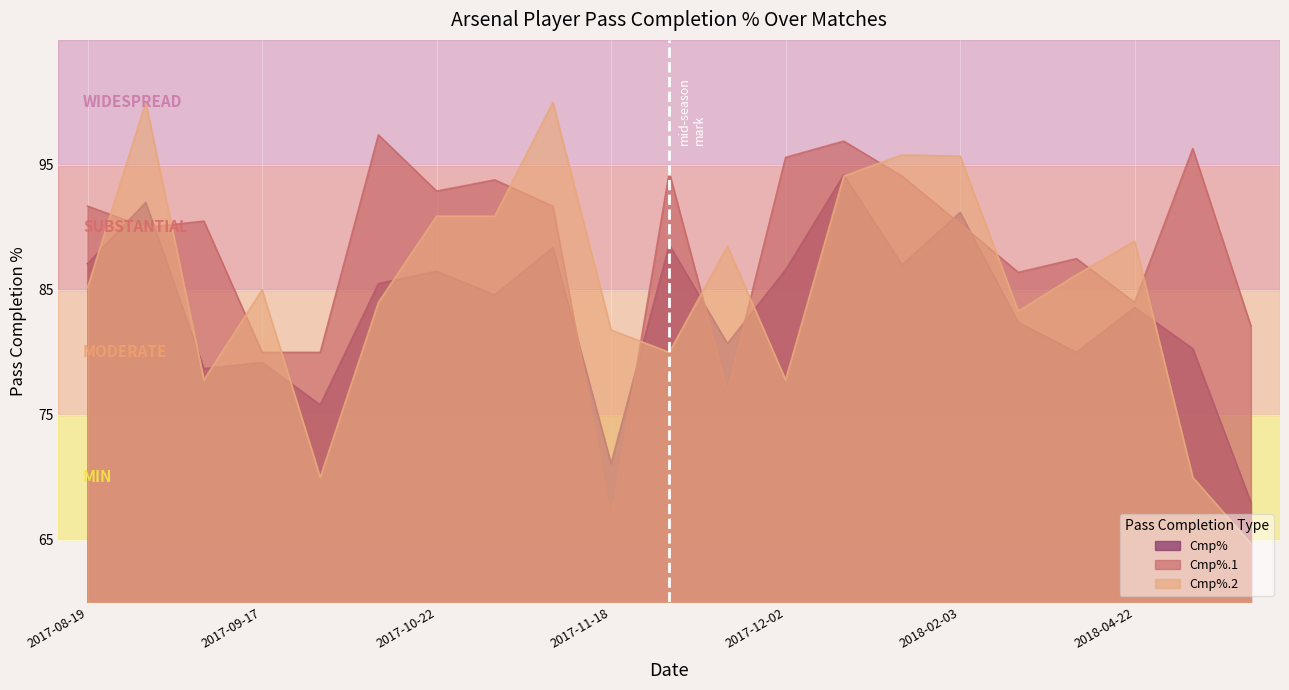

What are all the series names shown in the legend?

Cmp%, Cmp%.1, Cmp%.2